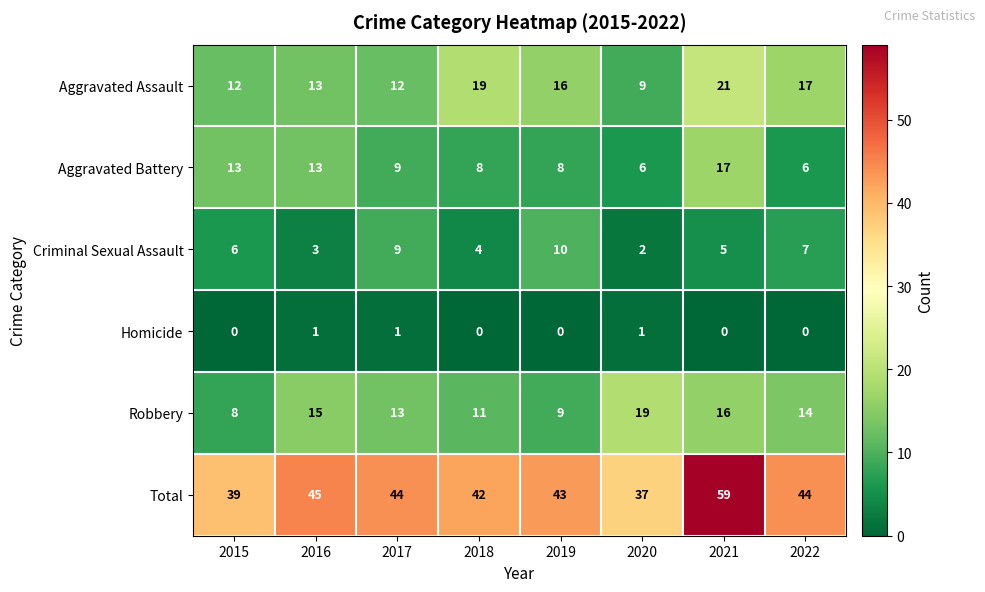

Which category has the lowest value in the Aggravated Assault series?

2020